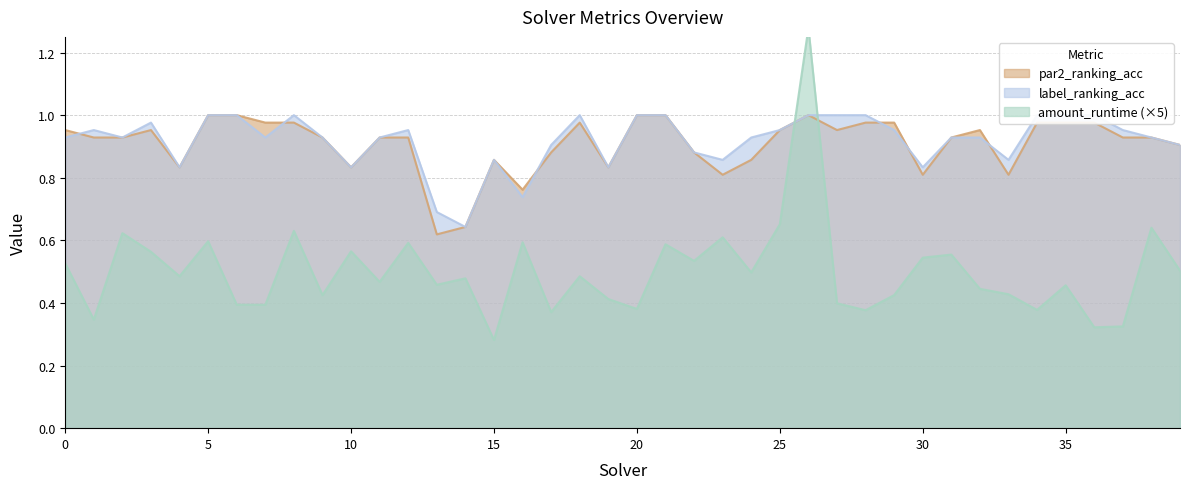

Which series ends up on top after the final intersection of par2_ranking_acc and label_ranking_acc?

label_ranking_acc